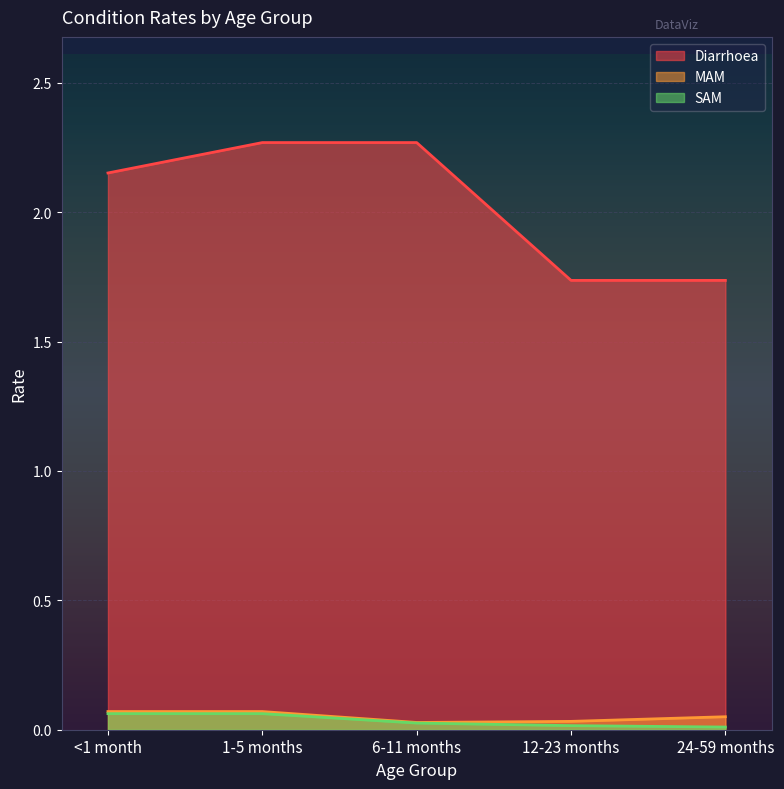

What is the minimum value for Diarrhoea?

1.7